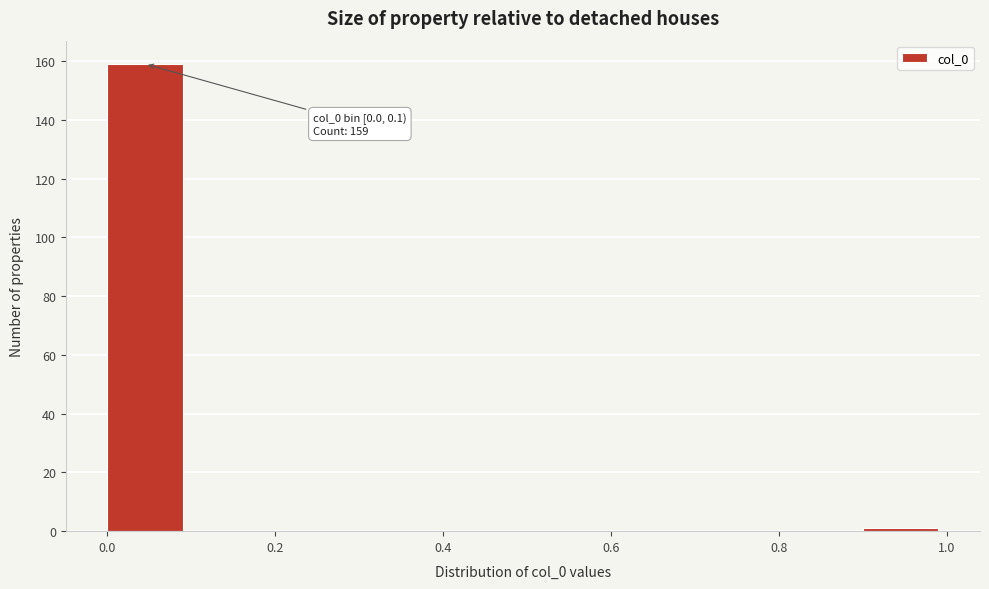

Which range on the x-axis has the tallest bar?

0.0 to 0.1